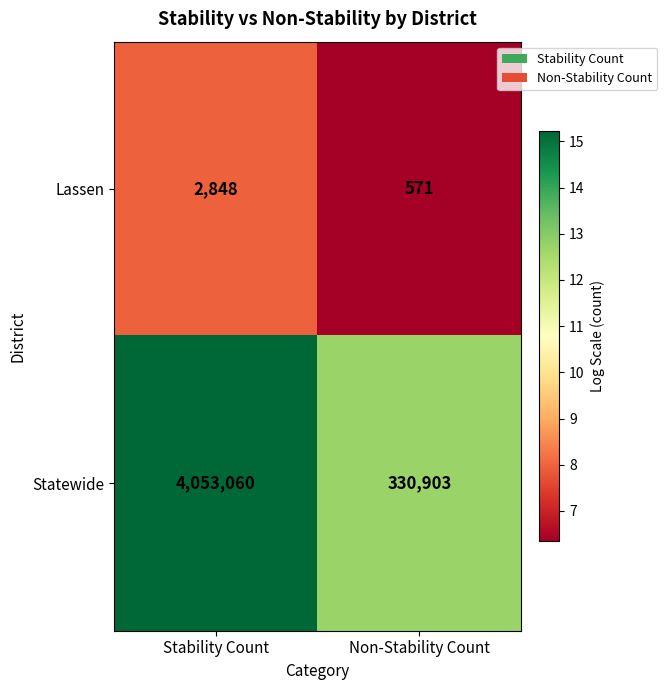

Is the value of Statewide at Stability Count greater than the value of Lassen at Non-Stability Count?

Yes